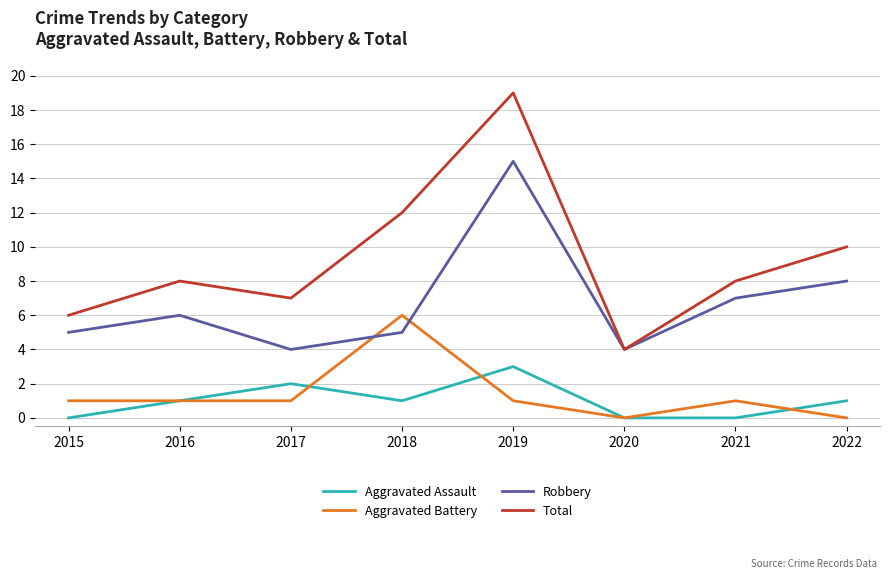

True or false: Robbery has a value of 2 at 2022.

False